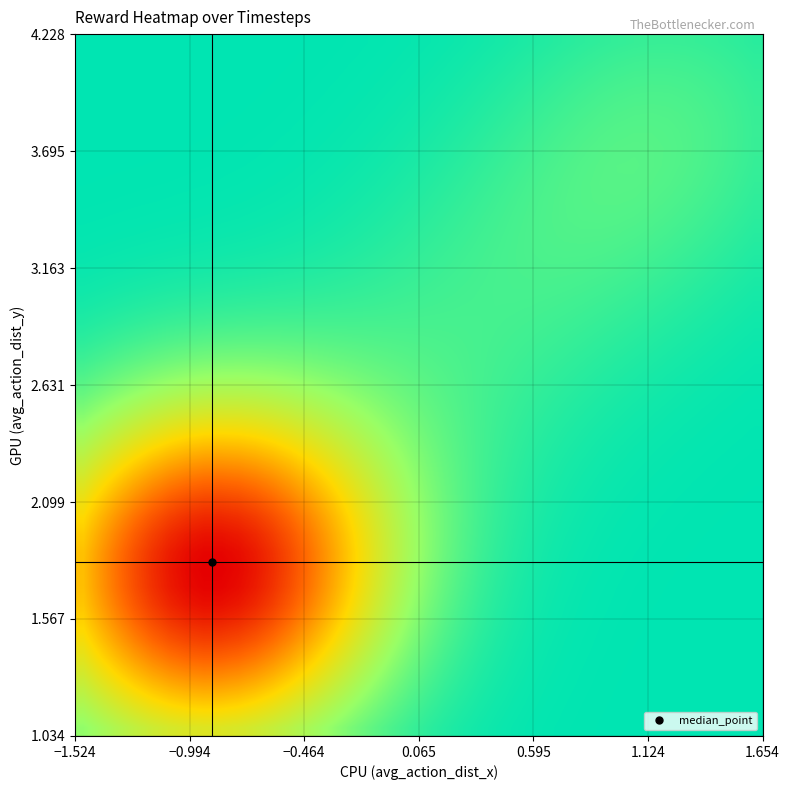

At how many categories does at least one series exceed 0?

40